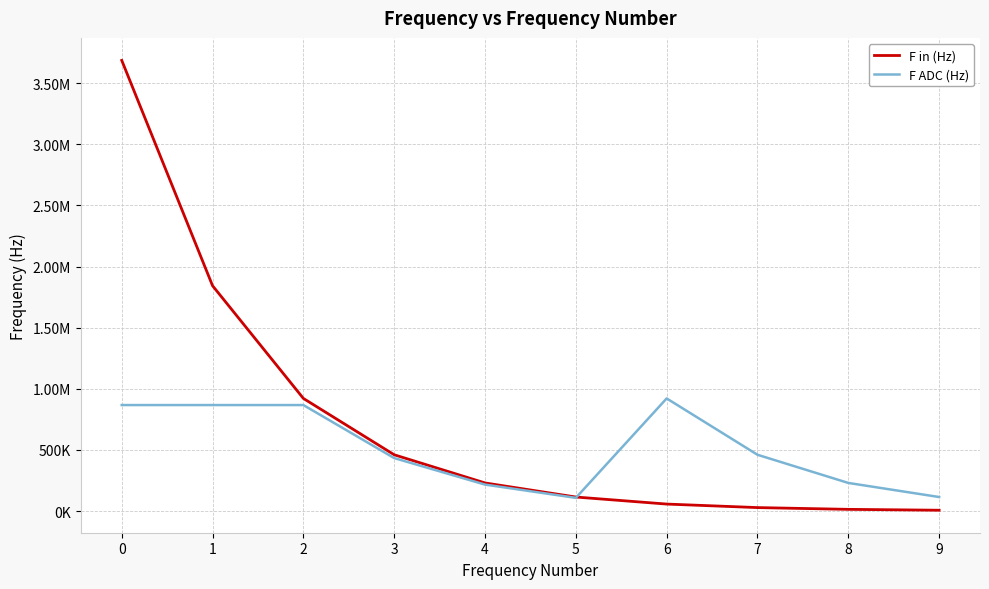

Reading left to right, list all the values displayed in this chart.

F in (Hz): 3686400.0	1843200.0	921600.0	460800.0	230400.0	115200.0	57600.0	28800.0	14400.0	7200.0
F ADC (Hz): 867388.2	867388.2	867388.2	433694.1	216847.1	108423.5	921600.0	460800.0	230400.0	115200.0